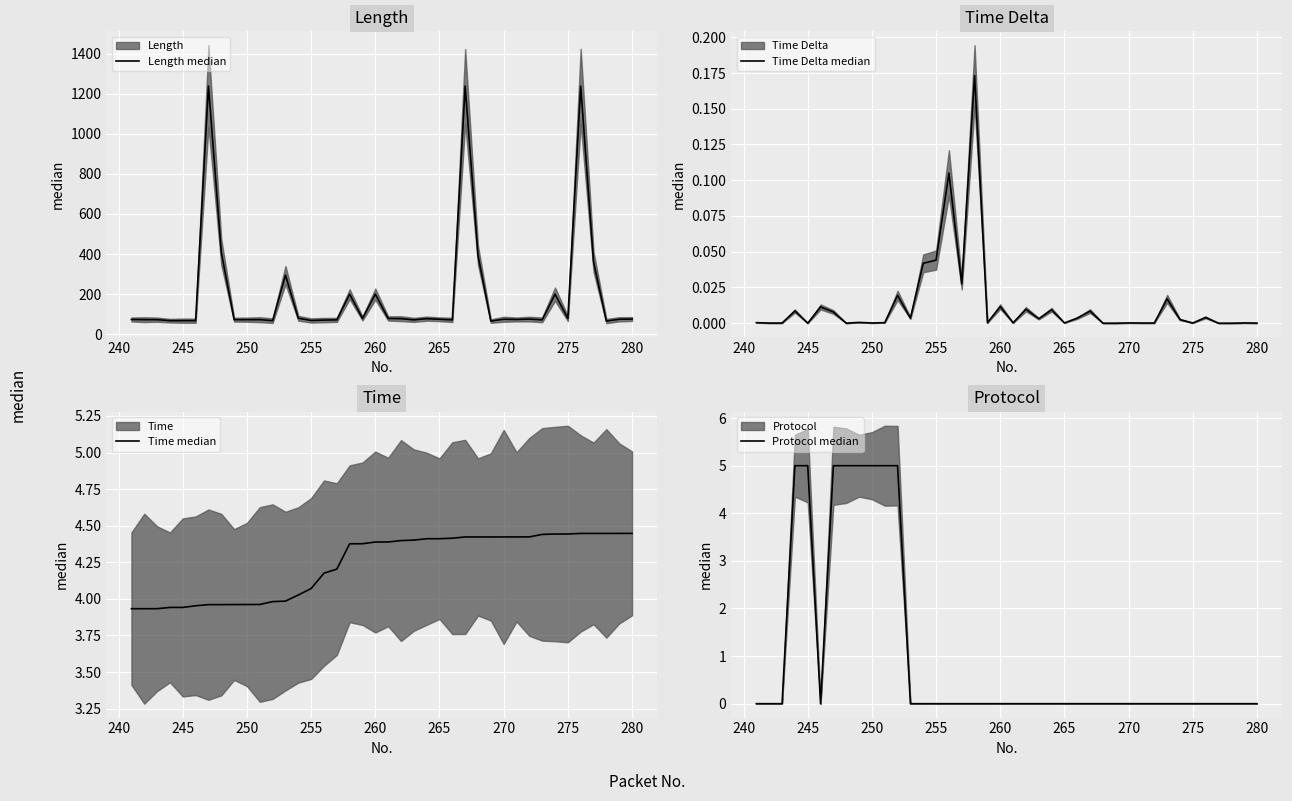

How many Protocol median values are between 0 and 1?

32